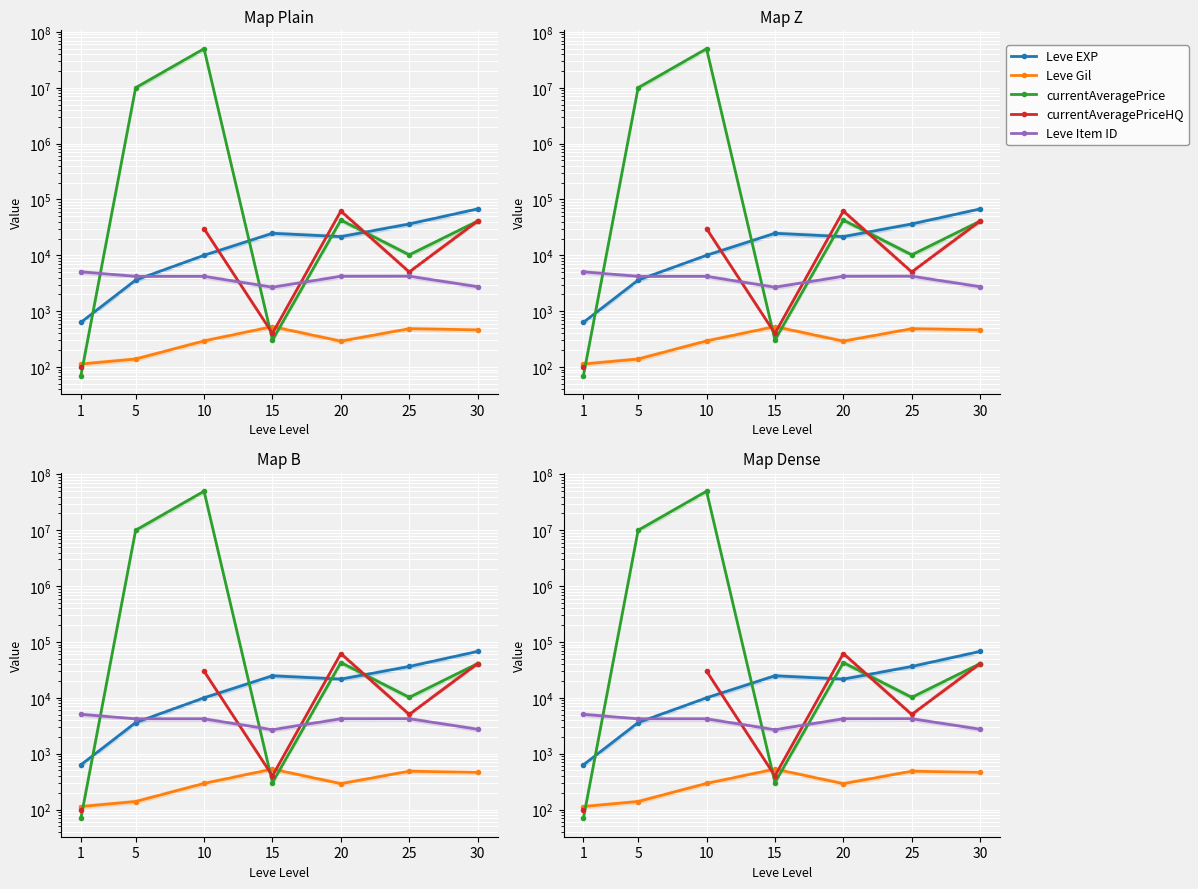

The value of currentAveragePrice at 25 is 5424.9. True or false?

False